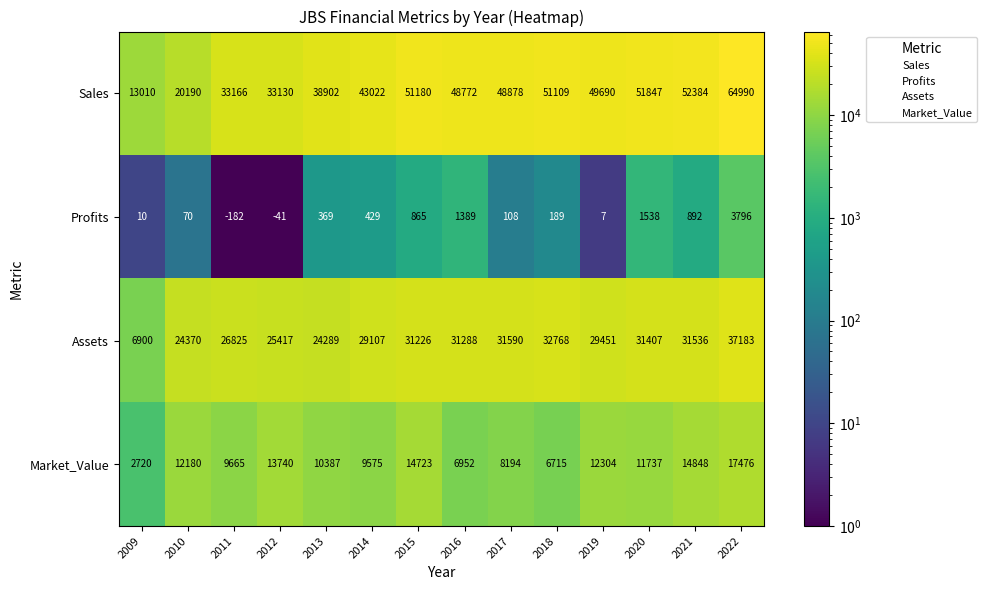

Which label corresponds to the smallest value in the chart?

2011